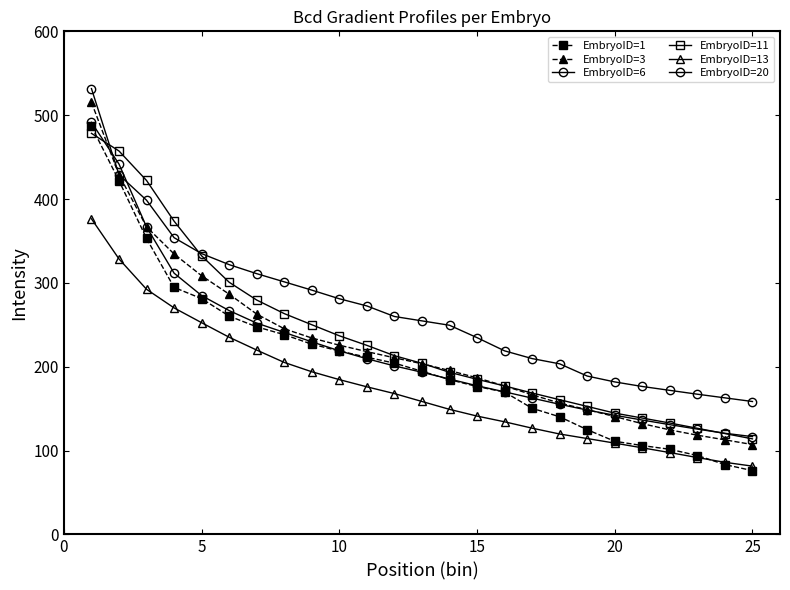

Is this an area chart (filled region under the line)?

No